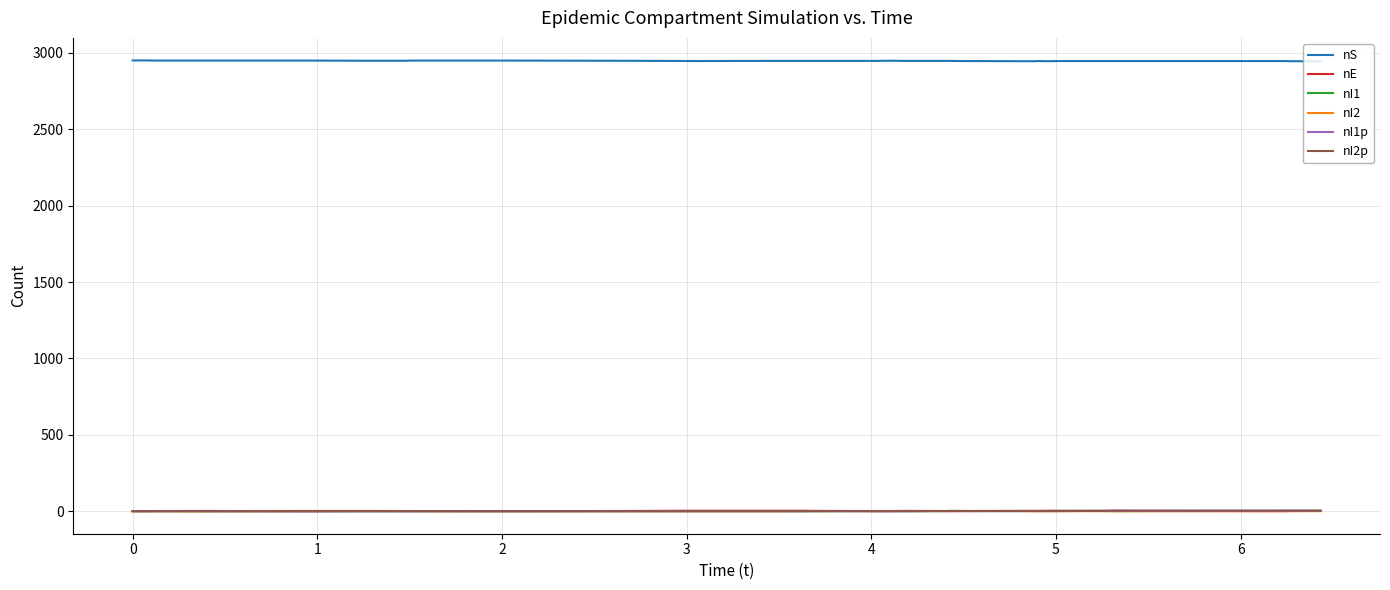

True or false: nS and nI2 intersect in this chart.

False